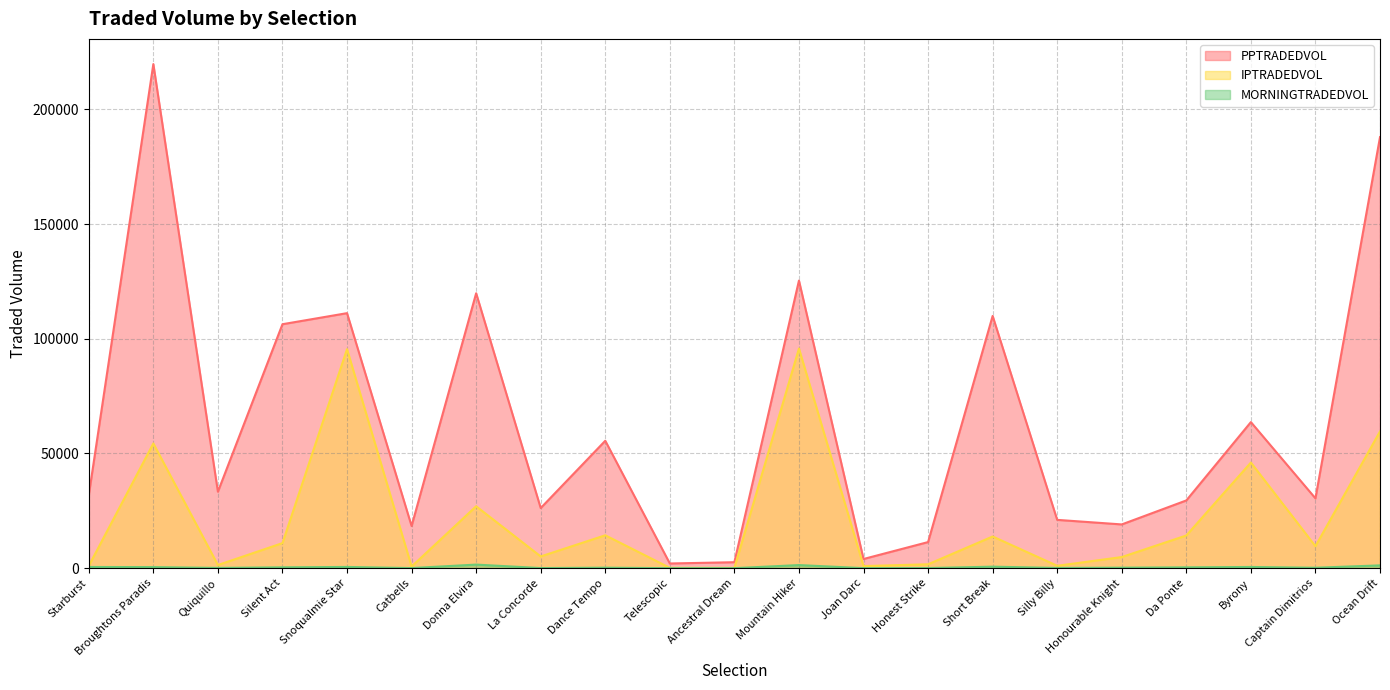

Is the value of PPTRADEDVOL at Captain Dimitrios greater than the value of IPTRADEDVOL at Donna Elvira?

Yes